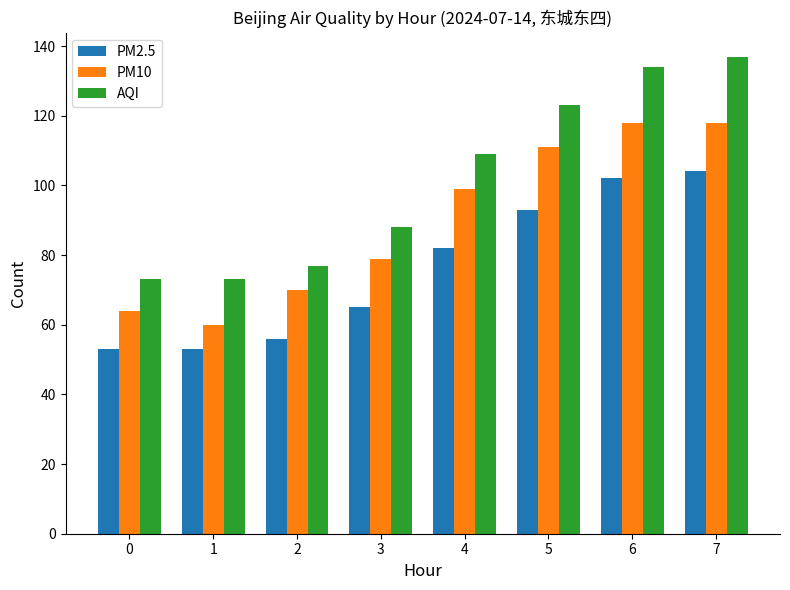

Which category has the highest value in the PM2.5 series?

7